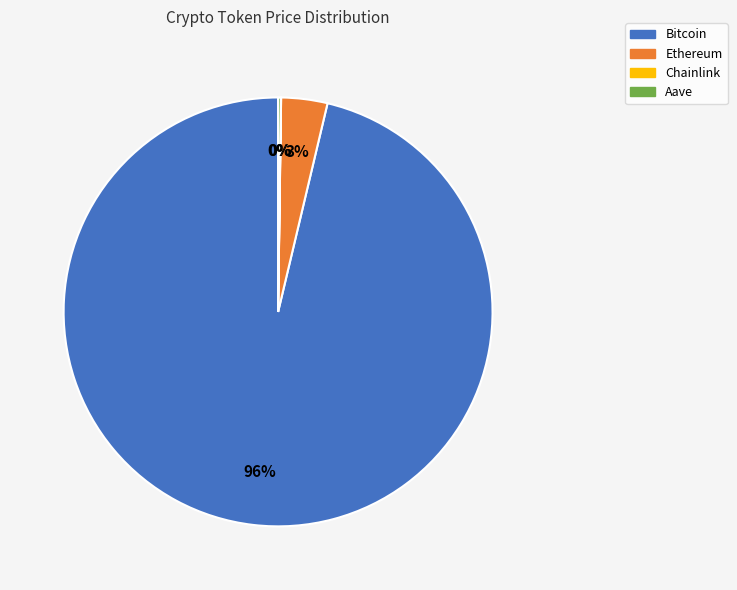

To the nearest percent, what is the combined percentage of Ethereum and Bitcoin?

100%